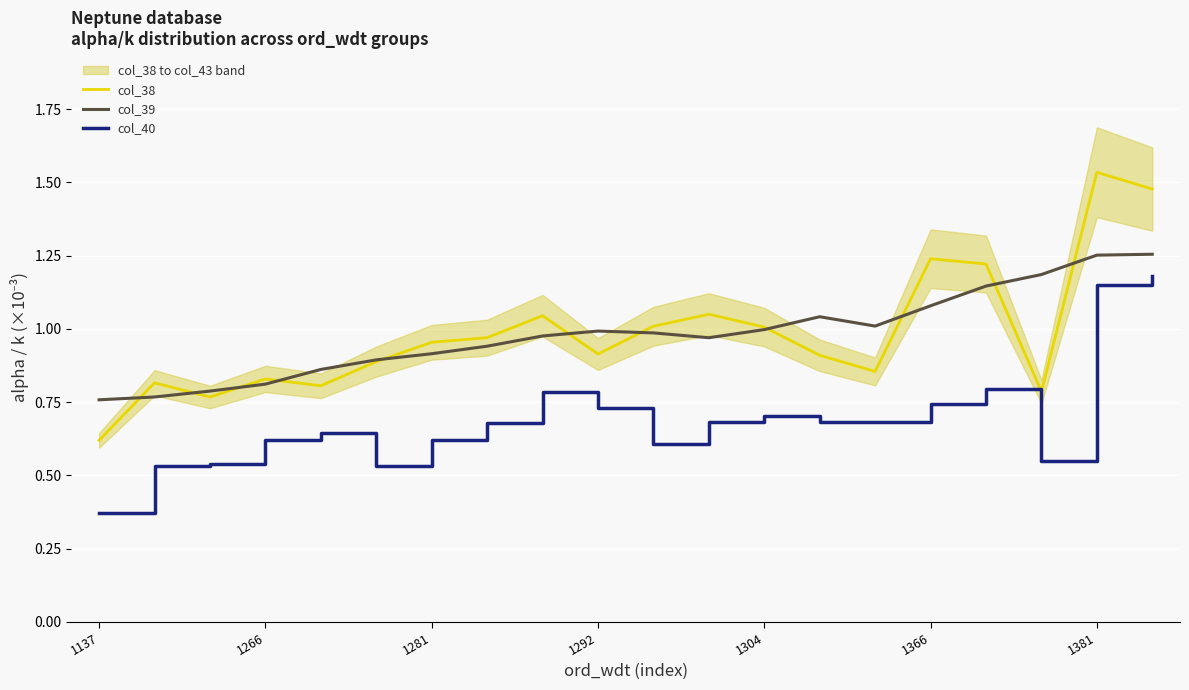

True or false: col_40 and col_38 cross at least once.

False